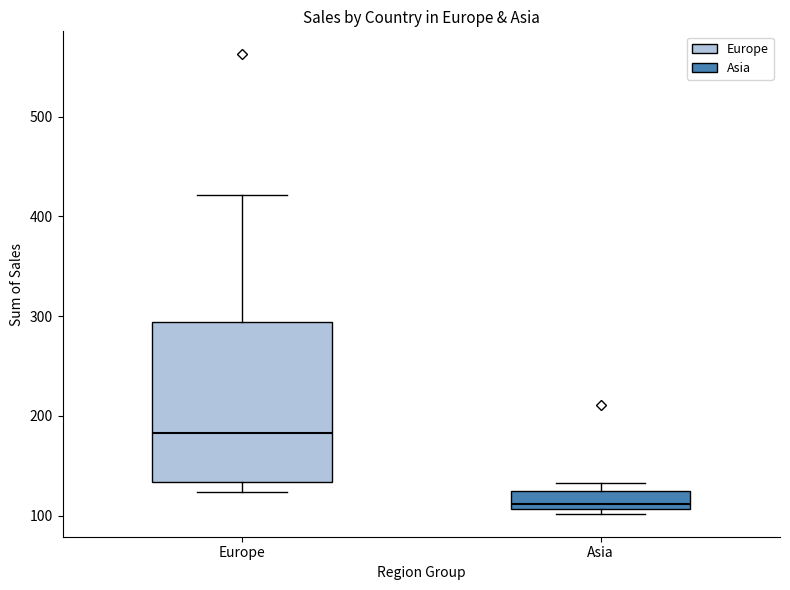

Which box is the tallest, from its lower edge to its upper edge?

Europe